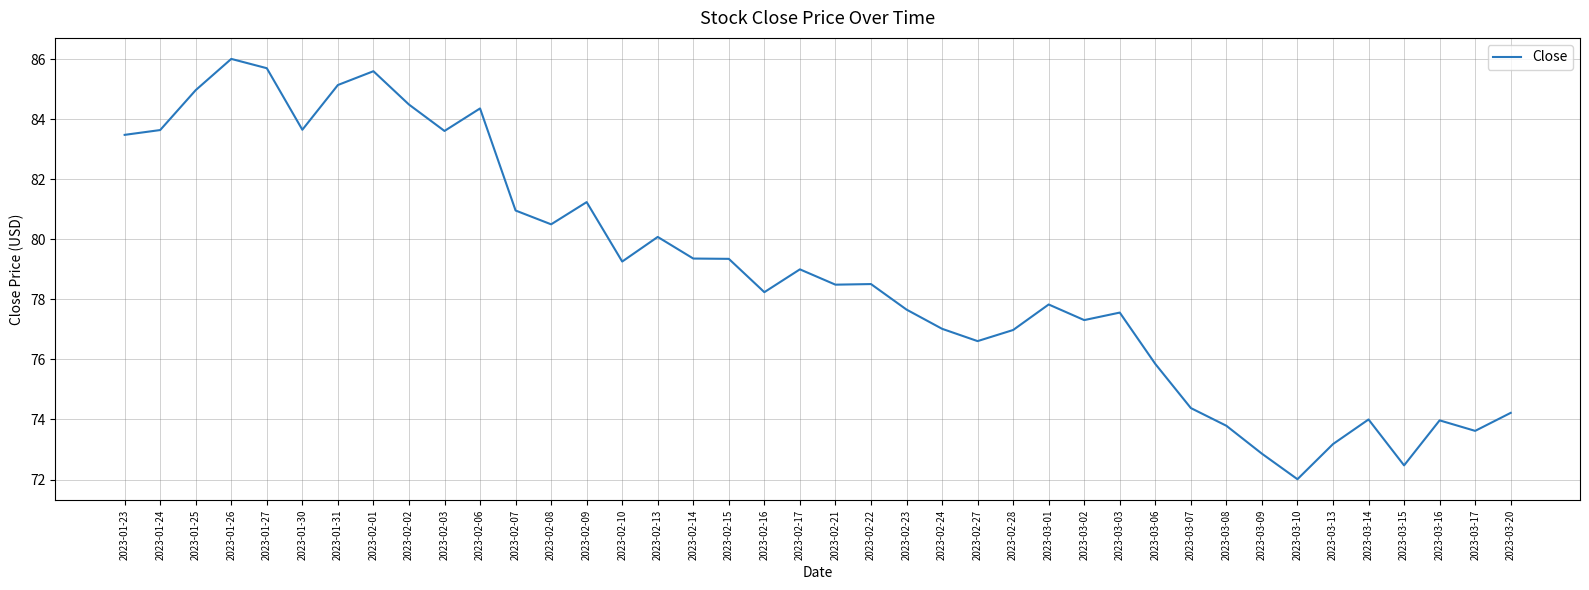

Between 2023-02-01 and 2023-03-08, which is larger?

2023-02-01